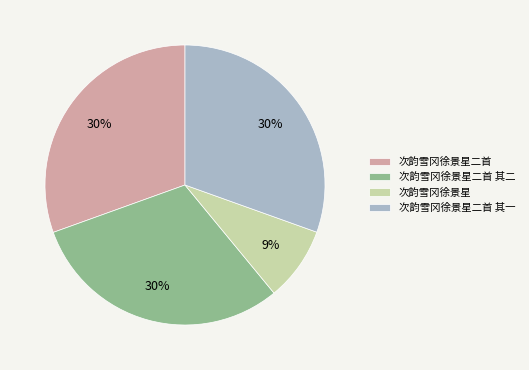

Do 次韵雪冈徐景星 and 次韵雪冈徐景星二首 together represent more than half of the pie?

No